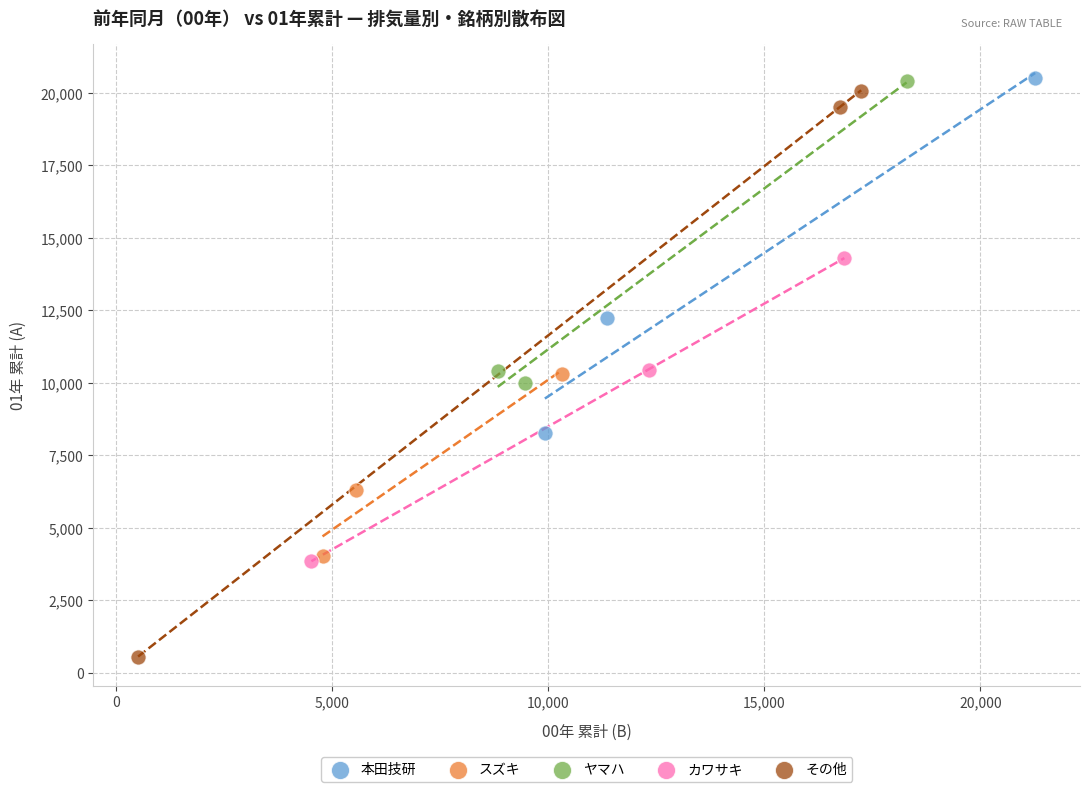

Which series has the largest Y range (max minus min)?

その他